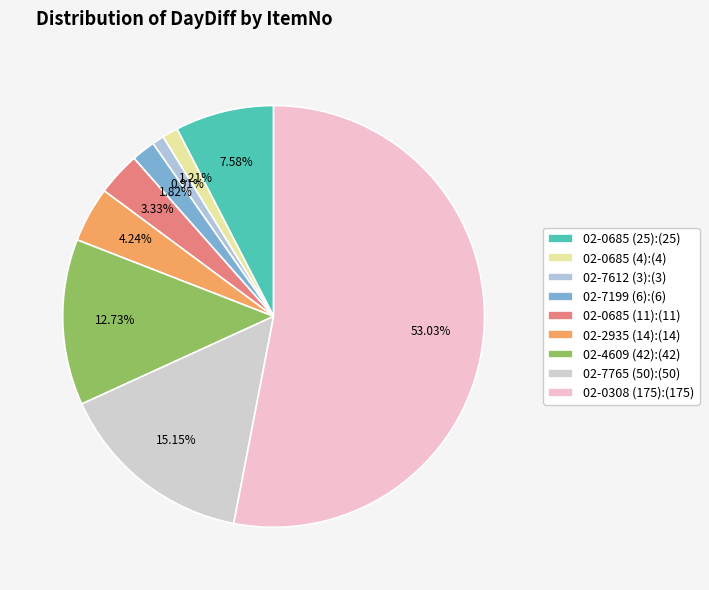

Is it true that 02-0685 (11) is 3% of the pie?

True